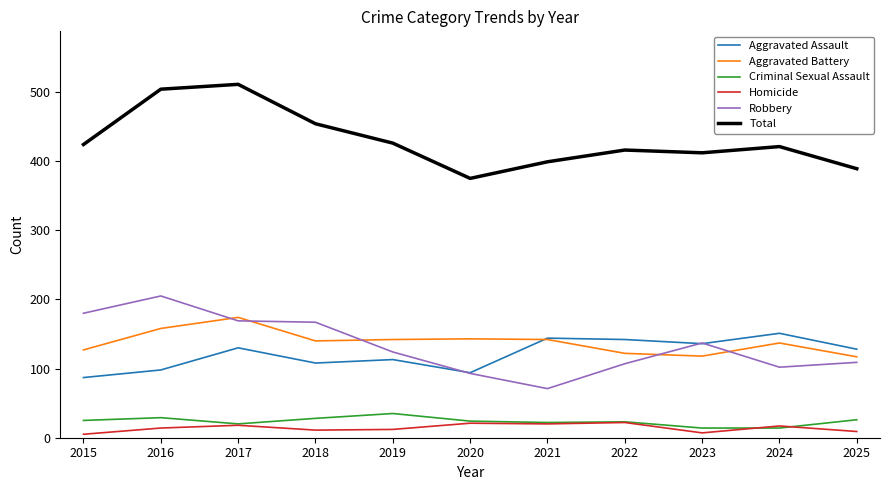

True or false: Total and Aggravated Assault cross at least once.

False